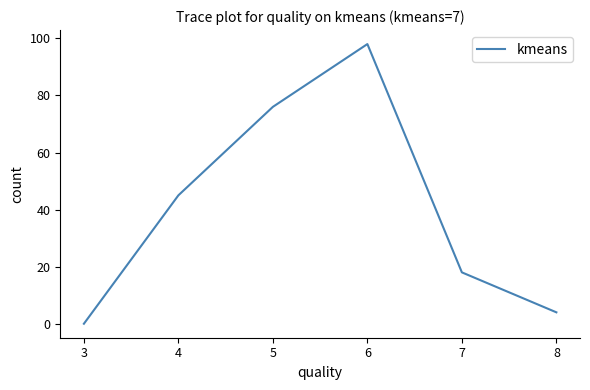

The value at 5 is 76. True or false?

True